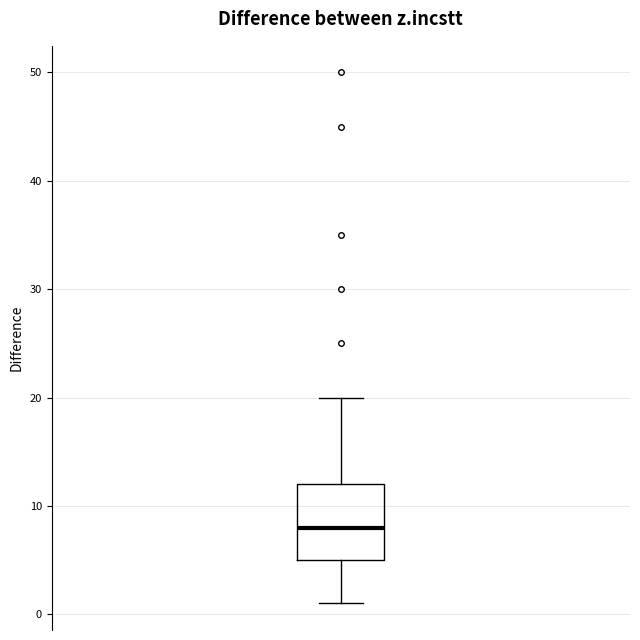

Read this box plot against the y-axis: the position of the median line, the range covered by the box, and the ends of both whiskers. The values are not printed on the chart, so give them approximately, as read against the axis.

median 8, box 5 to 12, whiskers 1 to 20